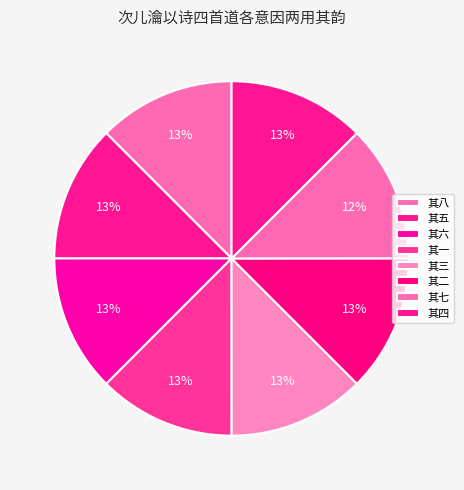

What is the largest slice in the pie chart?

其六